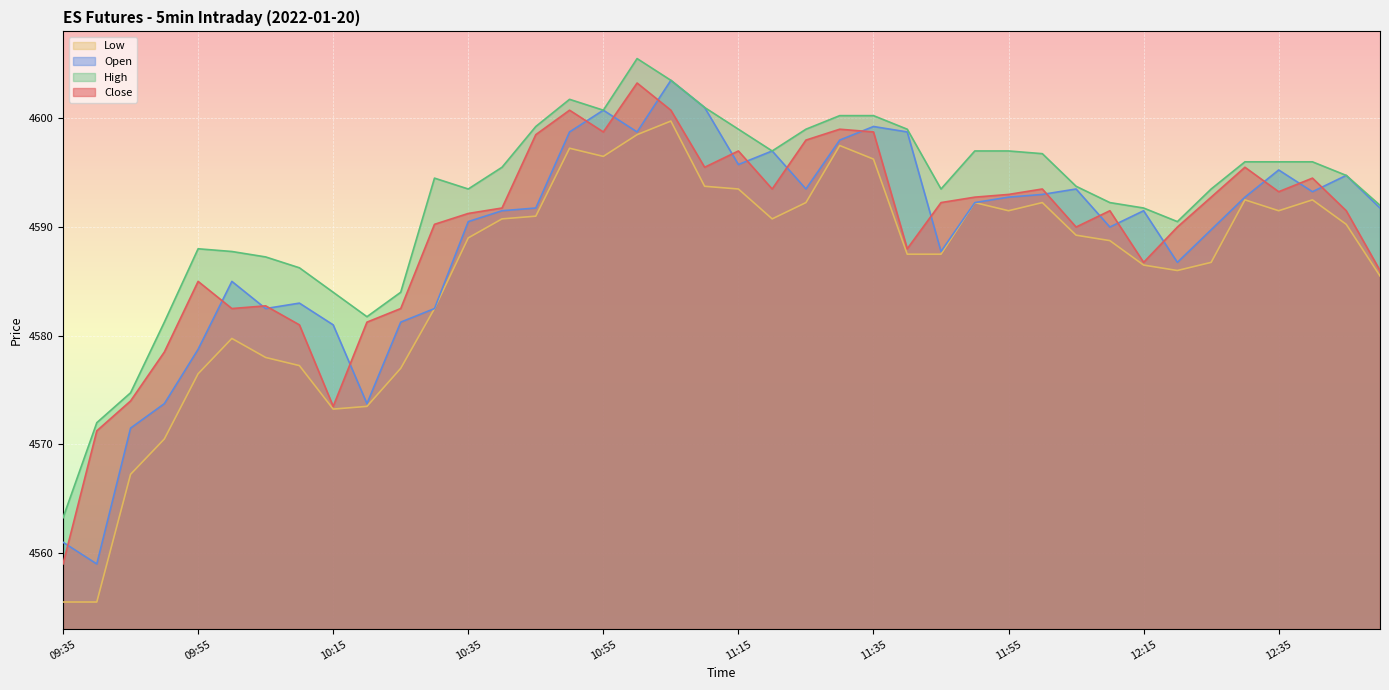

Reading left to right, transcribe all the data shown in this chart.

Close: 09:35=4559.0	09:40=4571.2	09:45=4574.0	09:50=4578.5	09:55=4585.0	10:00=4582.5	10:05=4582.8	10:10=4581.0	10:15=4573.5	10:20=4581.2	10:25=4582.5	10:30=4590.2	10:35=4591.2	10:40=4591.8	10:45=4598.5	10:50=4600.8	10:55=4598.8	11:00=4603.2	11:05=4600.8	11:10=4595.5	11:15=4597.0	11:20=4593.5	11:25=4598.0	11:30=4599.0	11:35=4598.8	11:40=4588.0	11:45=4592.2	11:50=4592.8	11:55=4593.0	12:00=4593.5	12:05=4590.0	12:10=4591.5	12:15=4586.8	12:20=4590.0	12:25=4592.8	12:30=4595.5	12:35=4593.2	12:40=4594.5	12:45=4591.5	12:50=4586.0
Open: 09:35=4561.0	09:40=4559.0	09:45=4571.5	09:50=4573.8	09:55=4578.8	10:00=4585.0	10:05=4582.5	10:10=4583.0	10:15=4581.0	10:20=4573.8	10:25=4581.2	10:30=4582.5	10:35=4590.5	10:40=4591.5	10:45=4591.8	10:50=4598.8	10:55=4600.8	11:00=4598.8	11:05=4603.5	11:10=4601.0	11:15=4595.8	11:20=4597.0	11:25=4593.5	11:30=4598.0	11:35=4599.2	11:40=4598.8	11:45=4587.8	11:50=4592.2	11:55=4592.8	12:00=4593.0	12:05=4593.5	12:10=4590.0	12:15=4591.5	12:20=4586.8	12:25=4589.8	12:30=4592.8	12:35=4595.2	12:40=4593.2	12:45=4594.8	12:50=4591.8
High: 09:35=4563.2	09:40=4572.0	09:45=4574.8	09:50=4581.2	09:55=4588.0	10:00=4587.8	10:05=4587.2	10:10=4586.2	10:15=4584.0	10:20=4581.8	10:25=4584.0	10:30=4594.5	10:35=4593.5	10:40=4595.5	10:45=4599.2	10:50=4601.8	10:55=4600.8	11:00=4605.5	11:05=4603.5	11:10=4601.0	11:15=4599.0	11:20=4597.0	11:25=4599.0	11:30=4600.2	11:35=4600.2	11:40=4599.0	11:45=4593.5	11:50=4597.0	11:55=4597.0	12:00=4596.8	12:05=4593.8	12:10=4592.2	12:15=4591.8	12:20=4590.5	12:25=4593.5	12:30=4596.0	12:35=4596.0	12:40=4596.0	12:45=4594.8	12:50=4592.0
Low: 09:35=4555.5	09:40=4555.5	09:45=4567.2	09:50=4570.5	09:55=4576.5	10:00=4579.8	10:05=4578.0	10:10=4577.2	10:15=4573.2	10:20=4573.5	10:25=4577.0	10:30=4582.5	10:35=4589.0	10:40=4590.8	10:45=4591.0	10:50=4597.2	10:55=4596.5	11:00=4598.5	11:05=4599.8	11:10=4593.8	11:15=4593.5	11:20=4590.8	11:25=4592.2	11:30=4597.5	11:35=4596.2	11:40=4587.5	11:45=4587.5	11:50=4592.2	11:55=4591.5	12:00=4592.2	12:05=4589.2	12:10=4588.8	12:15=4586.5	12:20=4586.0	12:25=4586.8	12:30=4592.5	12:35=4591.5	12:40=4592.5	12:45=4590.2	12:50=4585.5